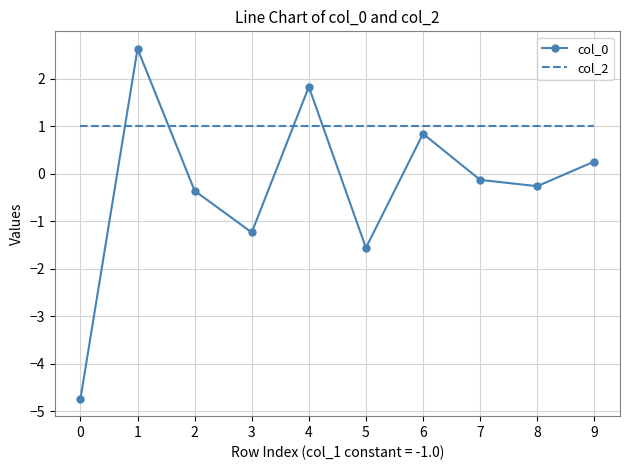

Which series changed the most between 1 and 2?

col_0